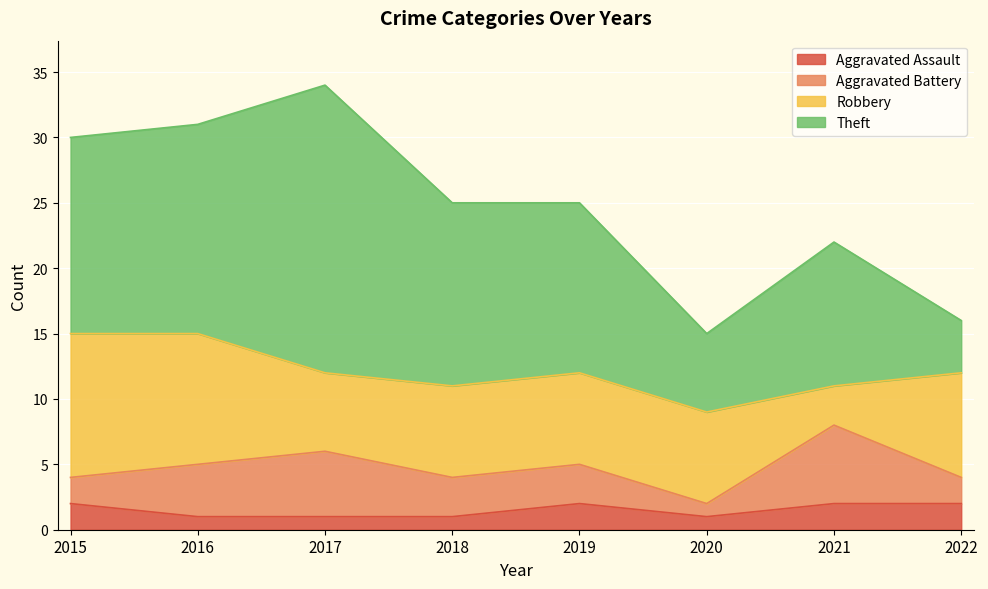

What is the value of the Aggravated Battery point at the 7th from the left?

6